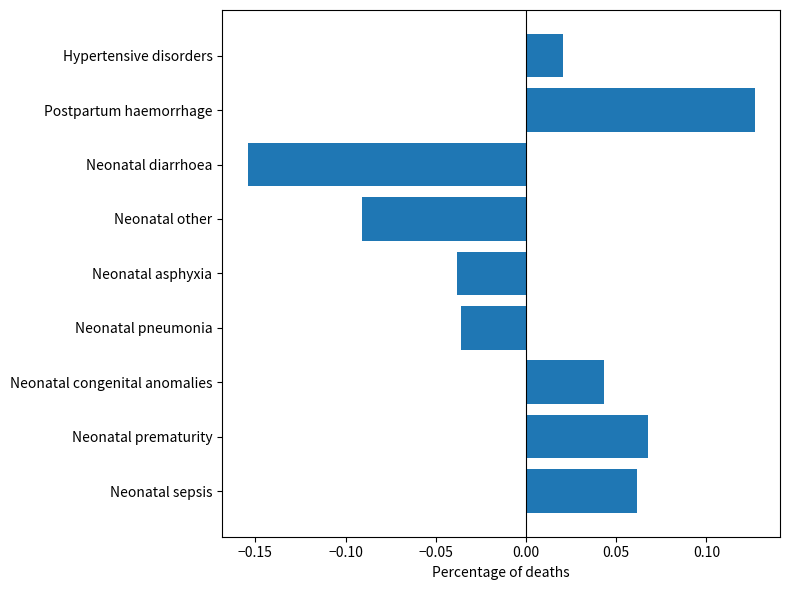

Count the number of categories in the chart.

9